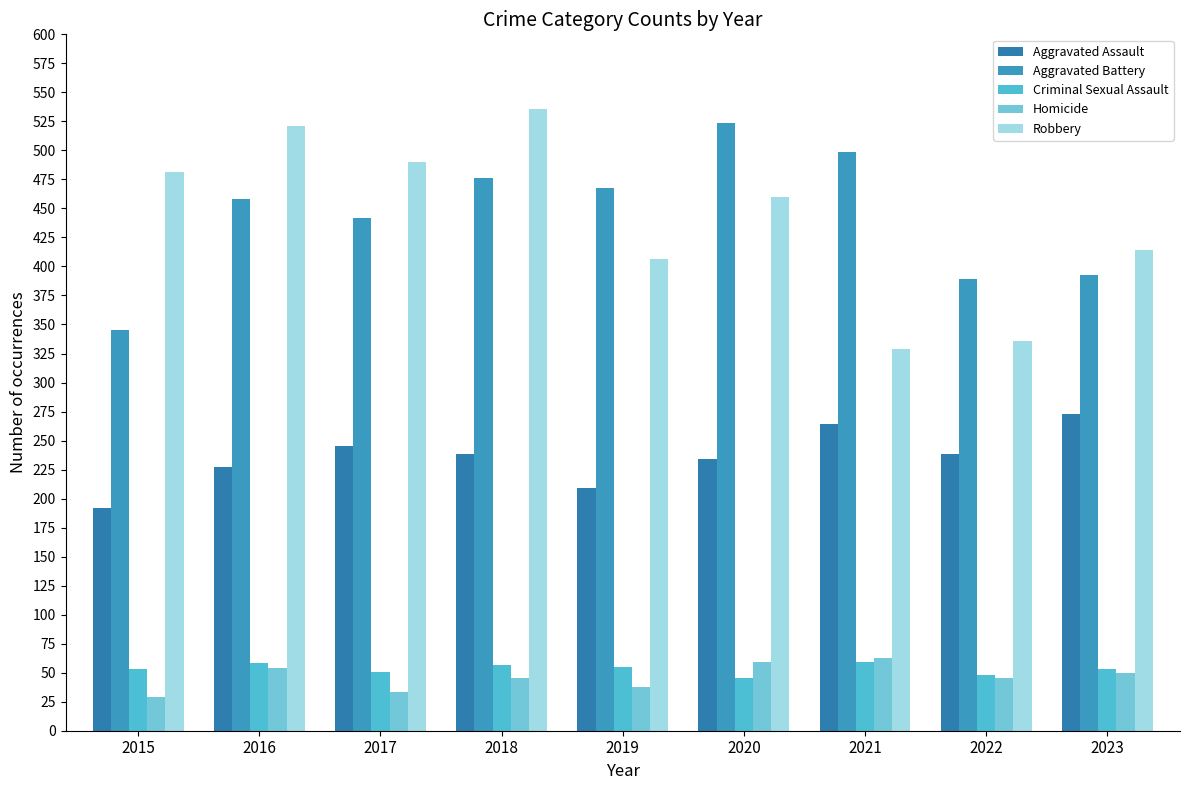

At which label is Homicide closest to 46?

2018